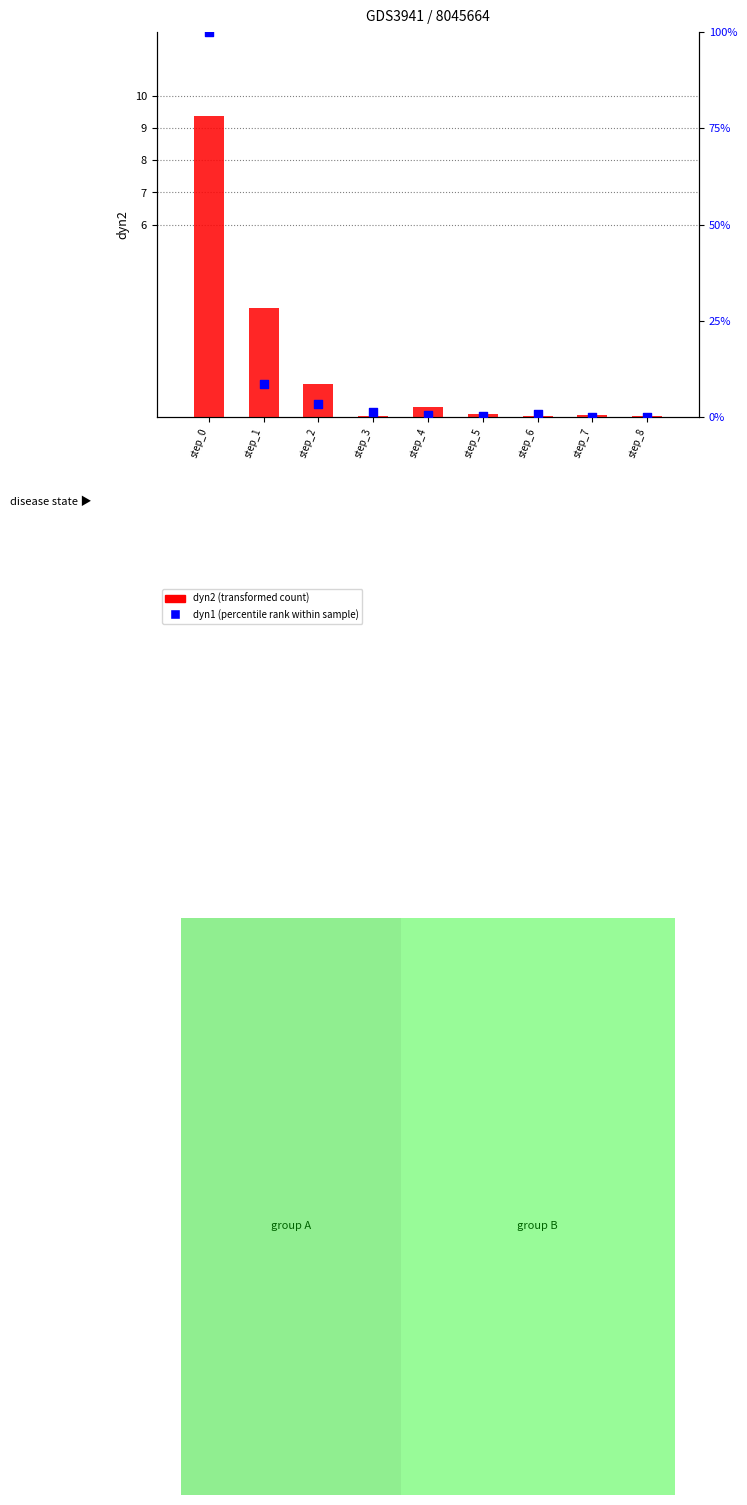

Which series reaches the maximum Y coordinate?

dyn1 (percentile rank within sample)